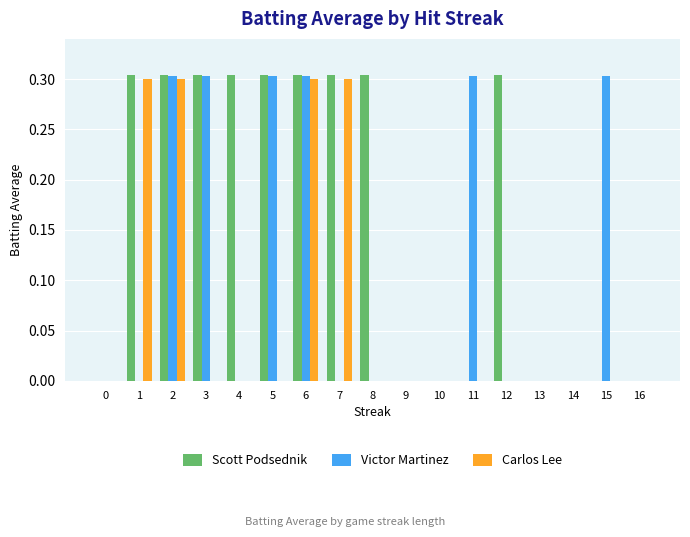

The Scott Podsednik series shows 0.0 at 14. True or false?

True